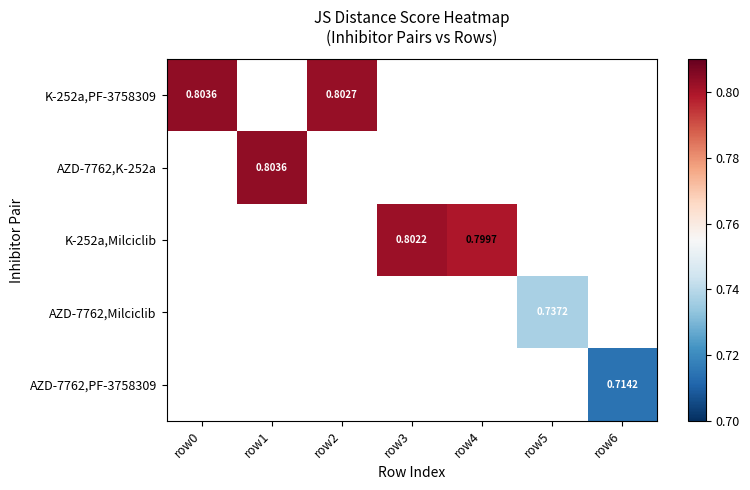

Rank the categories by AZD-7762,Milciclib value from highest to lowest.

row0, row1, row2, row3, row4, row5, row6